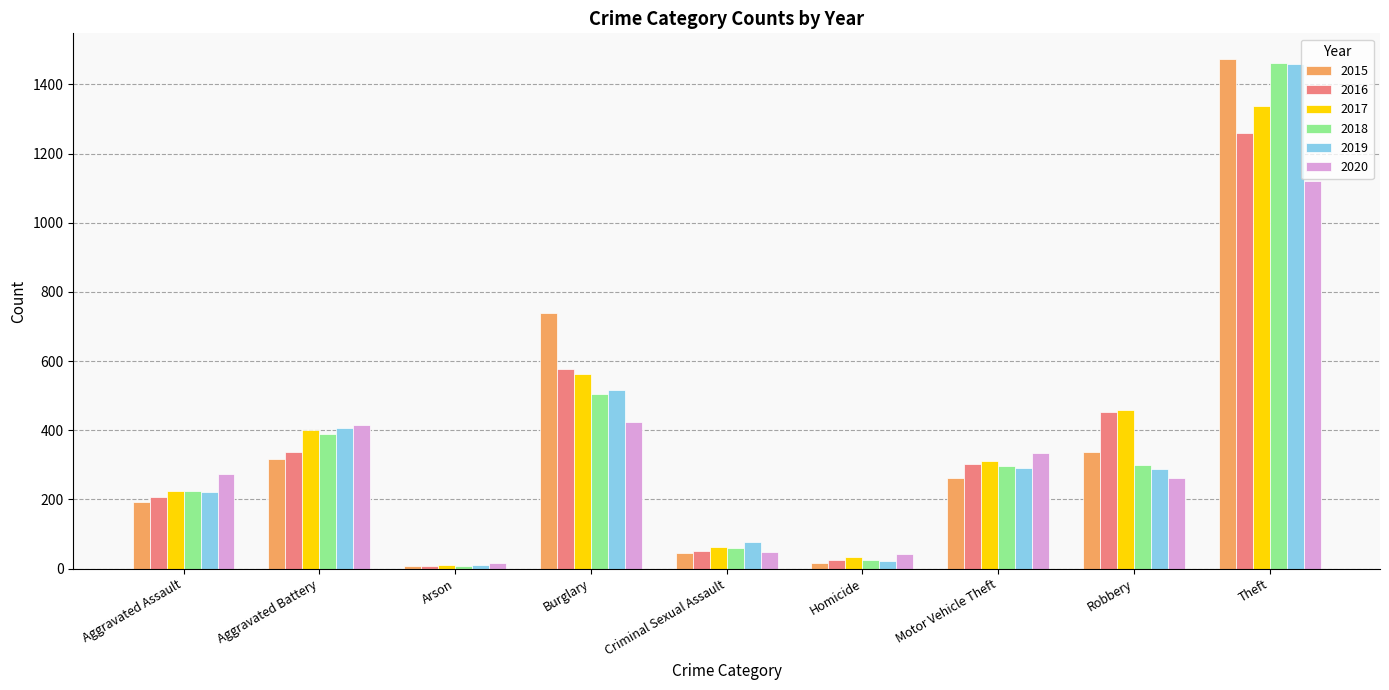

What is the highest value of the 2018 series?

1461